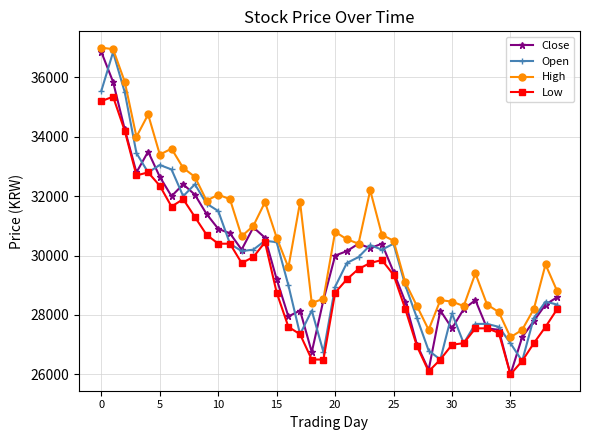

Which series has the largest total across all categories?

High